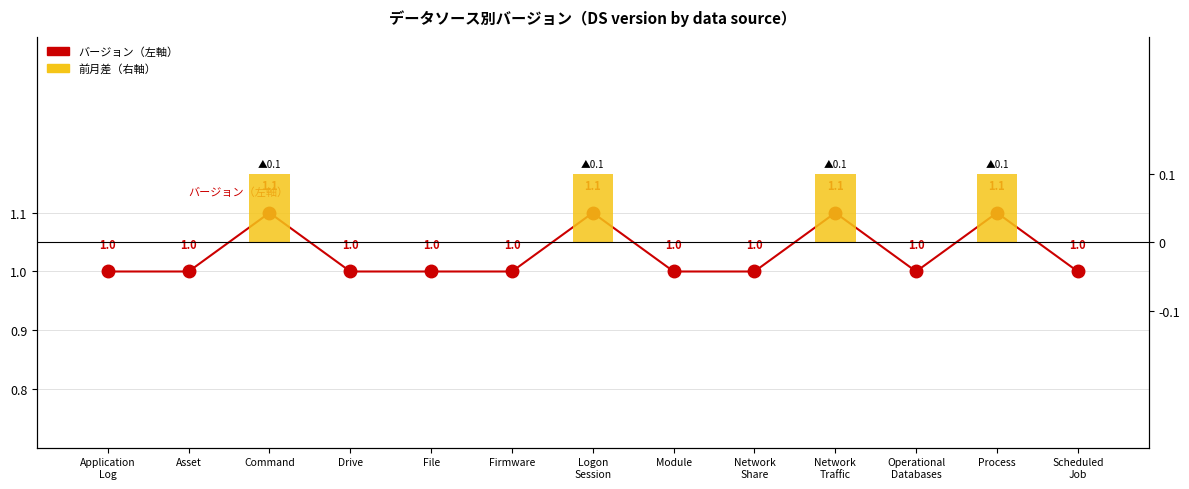

Are the bars horizontal?

No